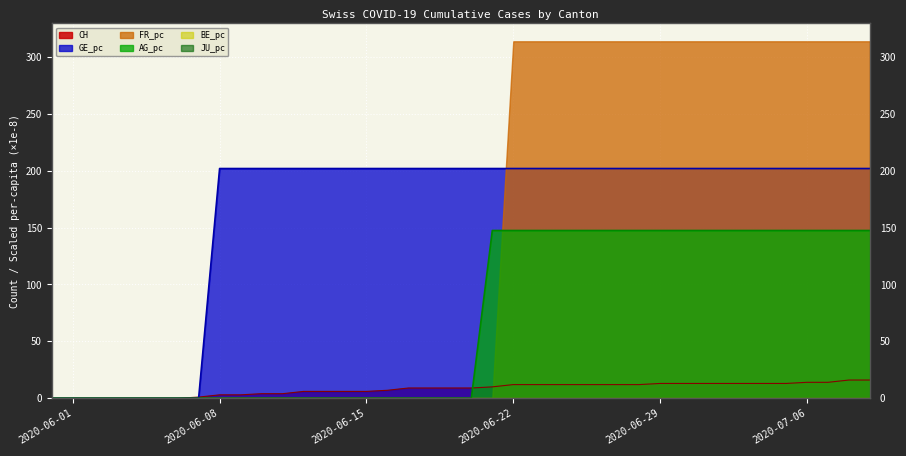

At which label is AG_pc closest to 73?

2020-06-01